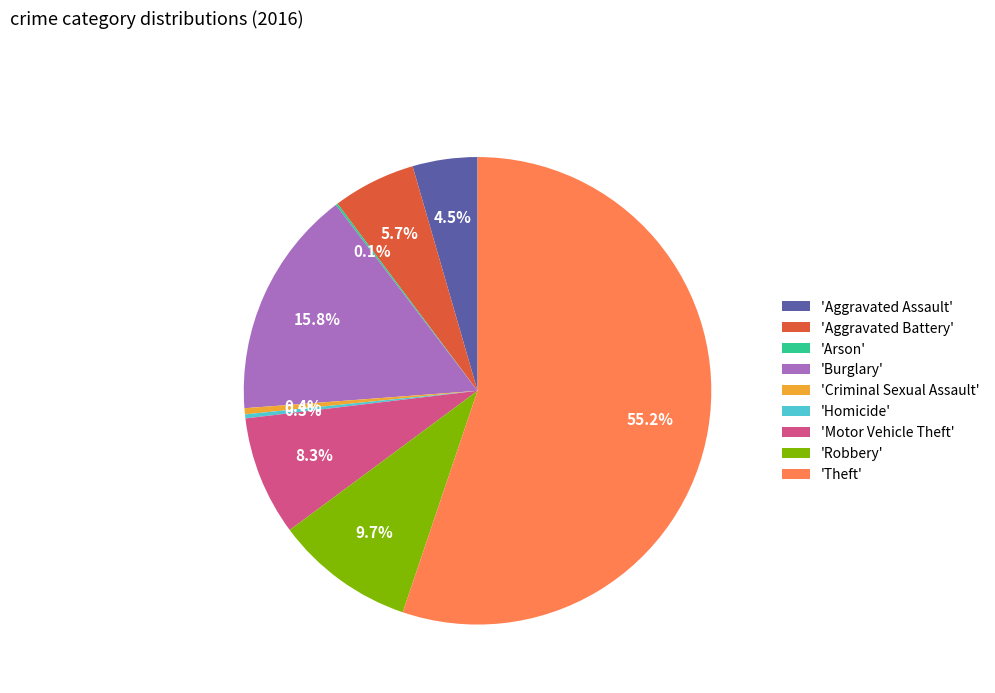

Is there any slice that represents more than half of the pie?

Yes